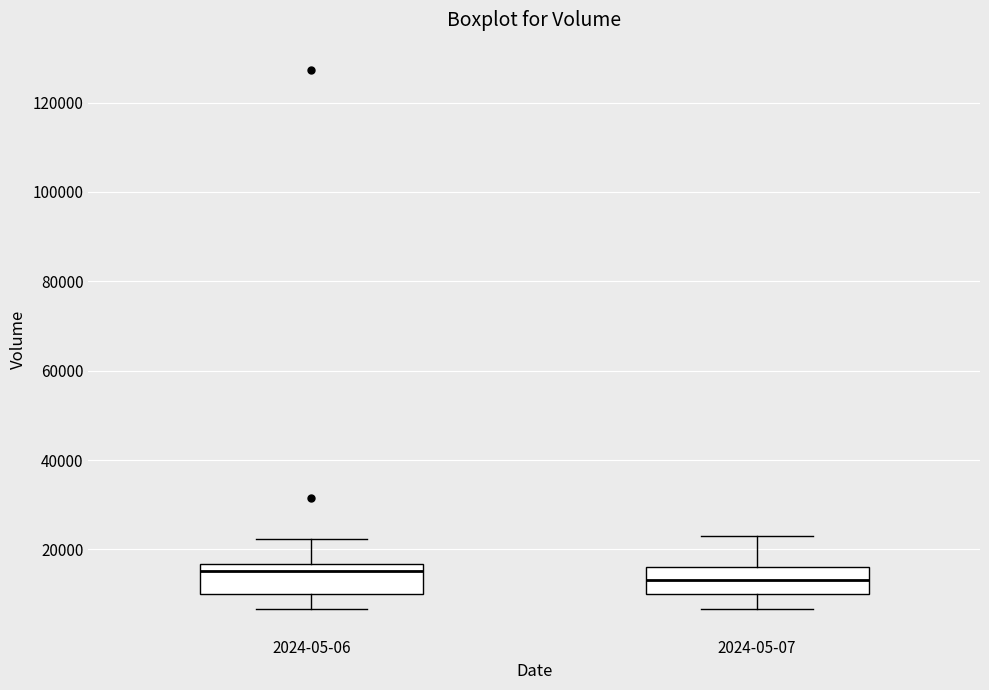

Where does the lower whisker of the box for 2024-05-07 end on the y-axis? The values are not printed on the chart, so give them approximately, as read against the axis.

6000